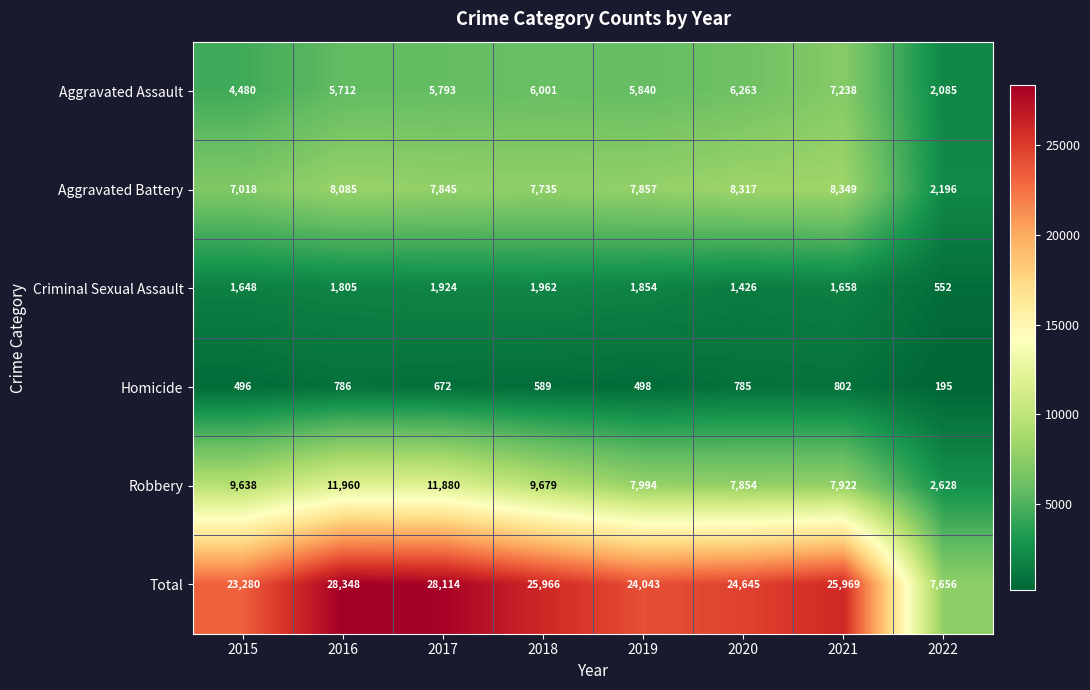

What is the difference between the highest and lowest values at 2018?

25377